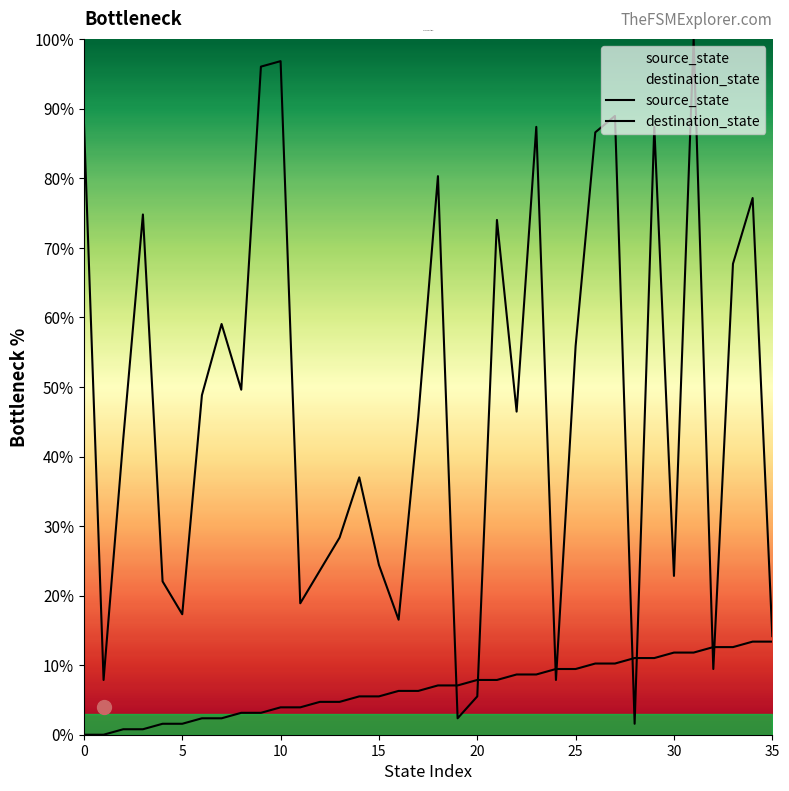

What is the label of the 1st point from the right?

35